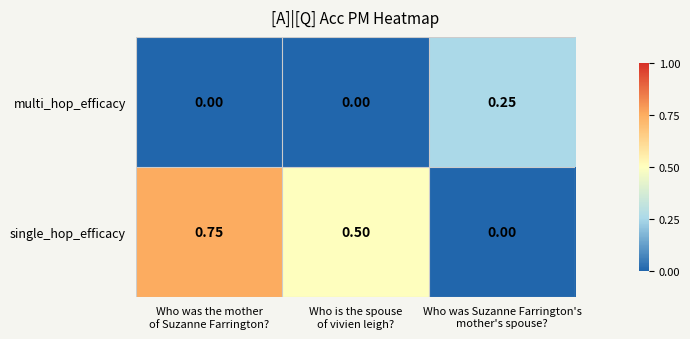

List the series in order of their peak value, highest first.

single_hop_efficacy, multi_hop_efficacy